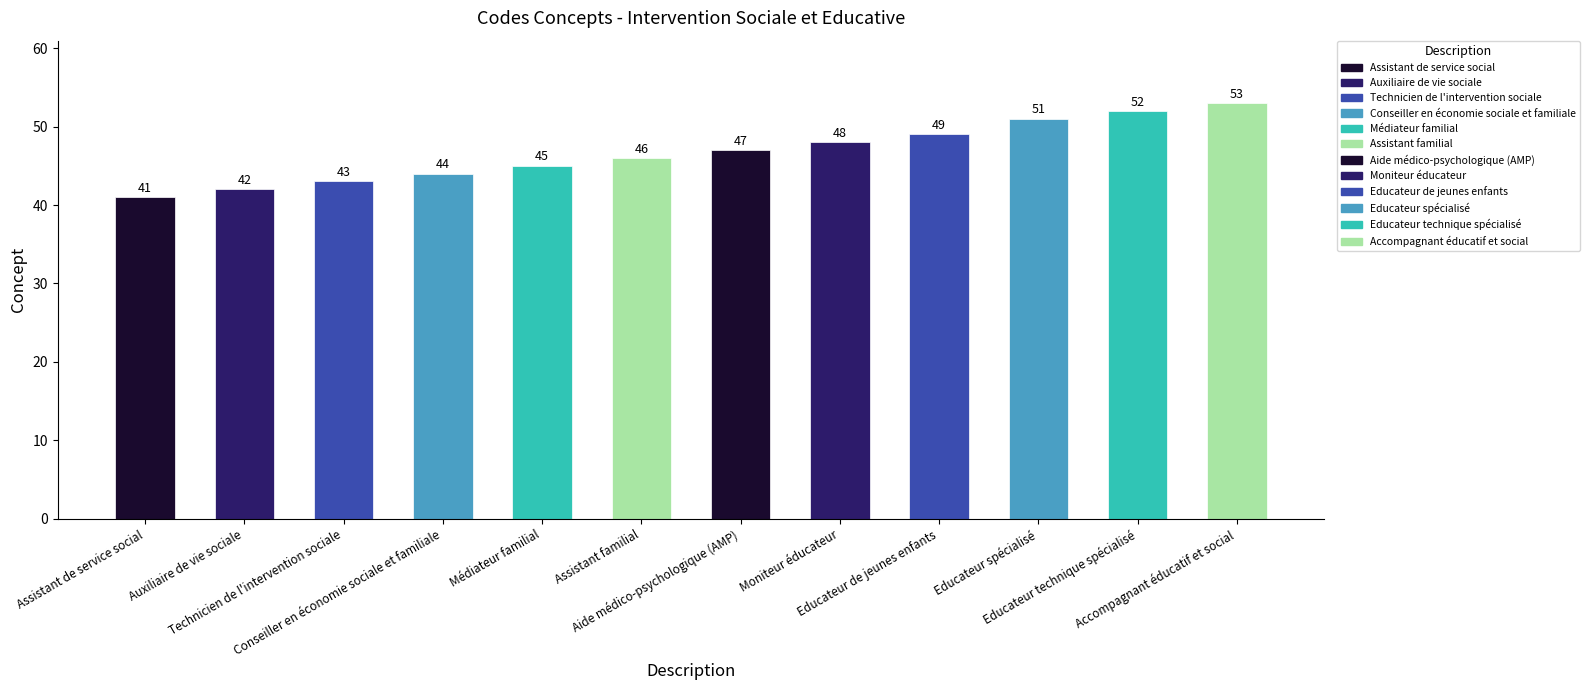

Is it true that the value at Educateur de jeunes enfants is 49?

True